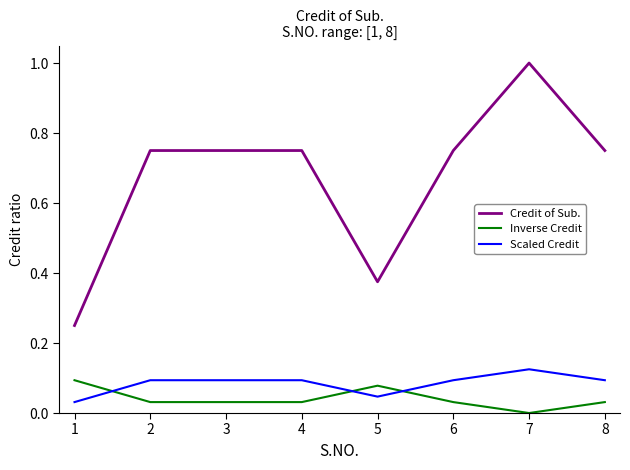

Does the chart have visible grid lines?

No